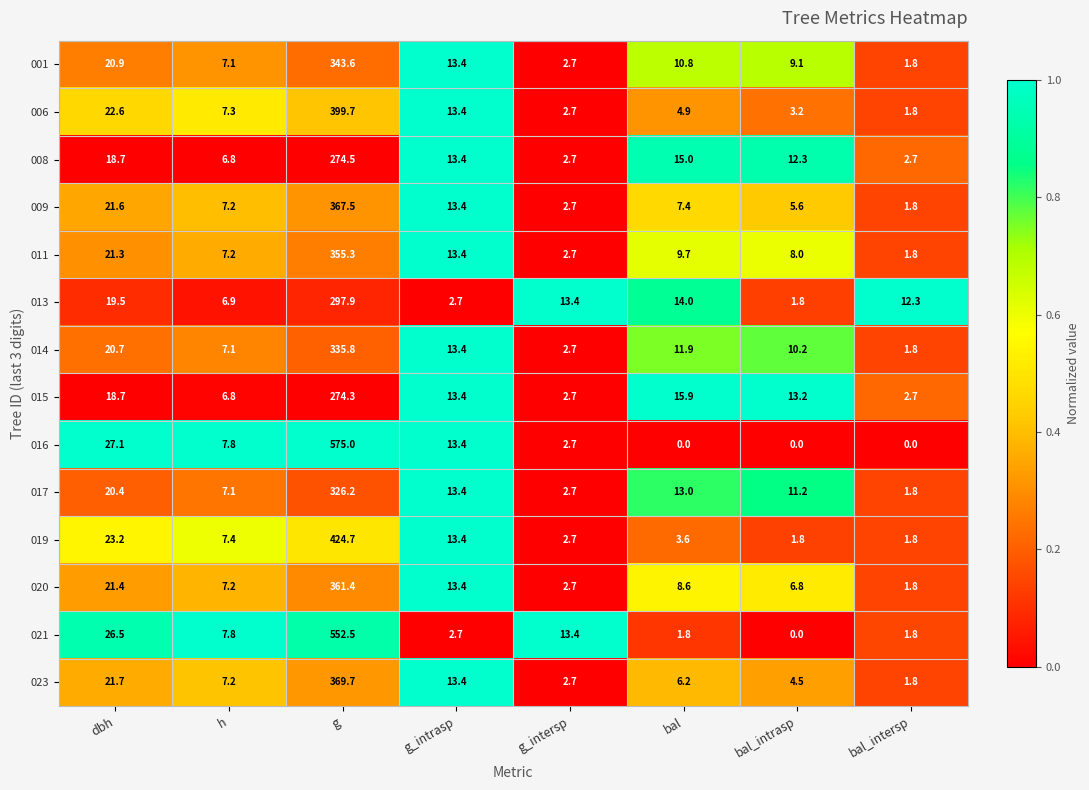

What is the difference between the maximum and minimum values in the 016 series?

575.0